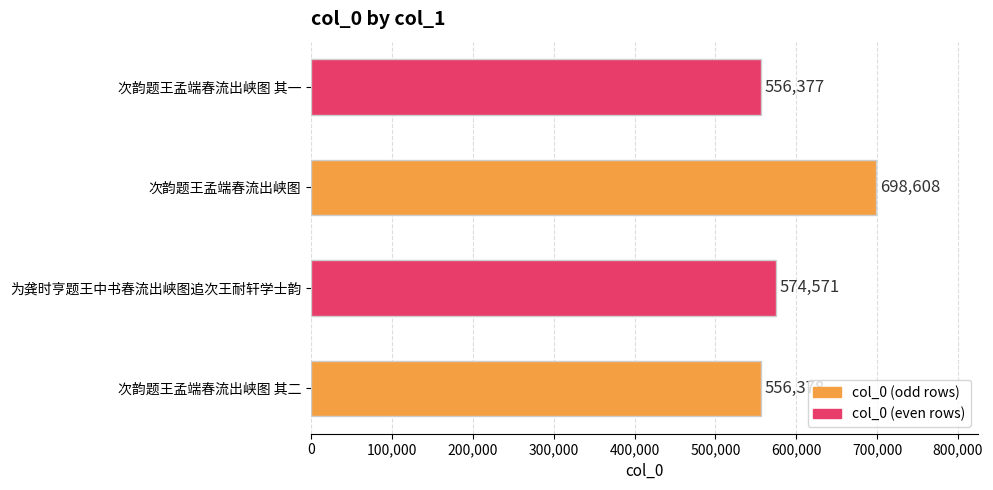

Count the number of data series in this chart.

1